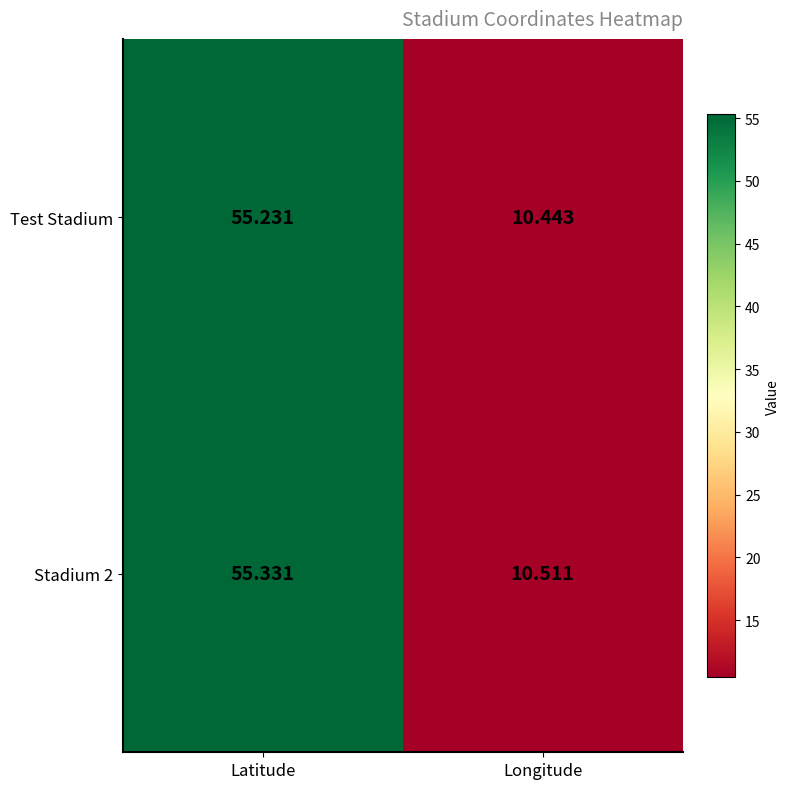

Where does the Stadium 2 series first go above 55?

Latitude